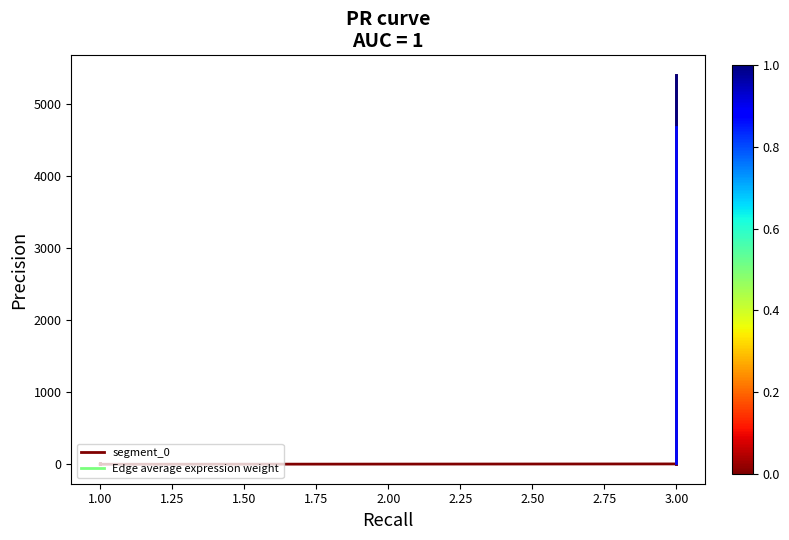

What is the sum of all values?

10.2